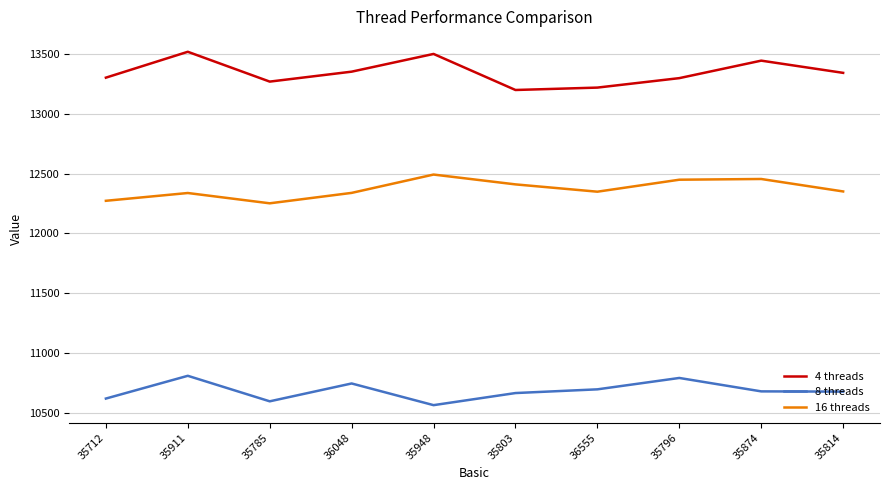

At how many categories does at least one series exceed 10590?

10